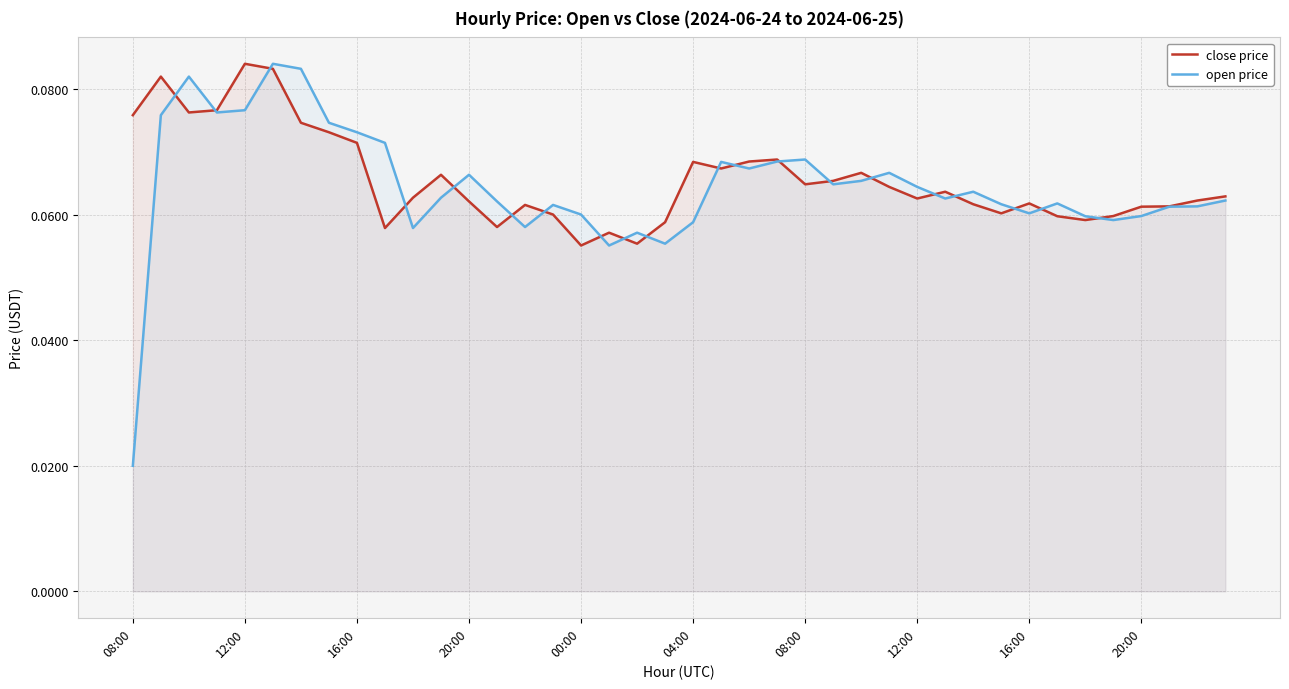

Rank the series at 22 from lowest to highest value.

open price, close price